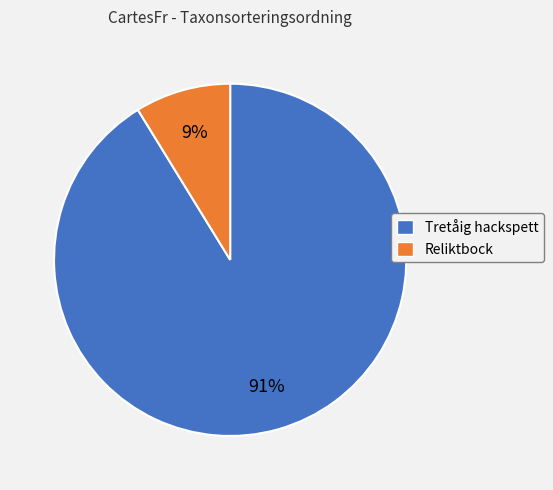

Is there any slice that represents more than half of the pie?

Yes